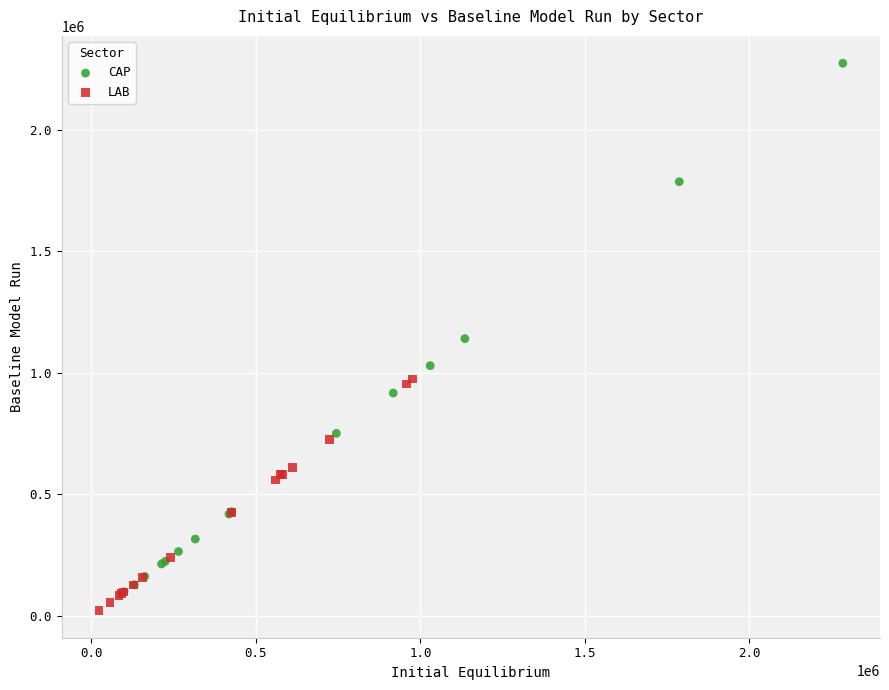

Which series reaches the maximum Y coordinate?

CAP